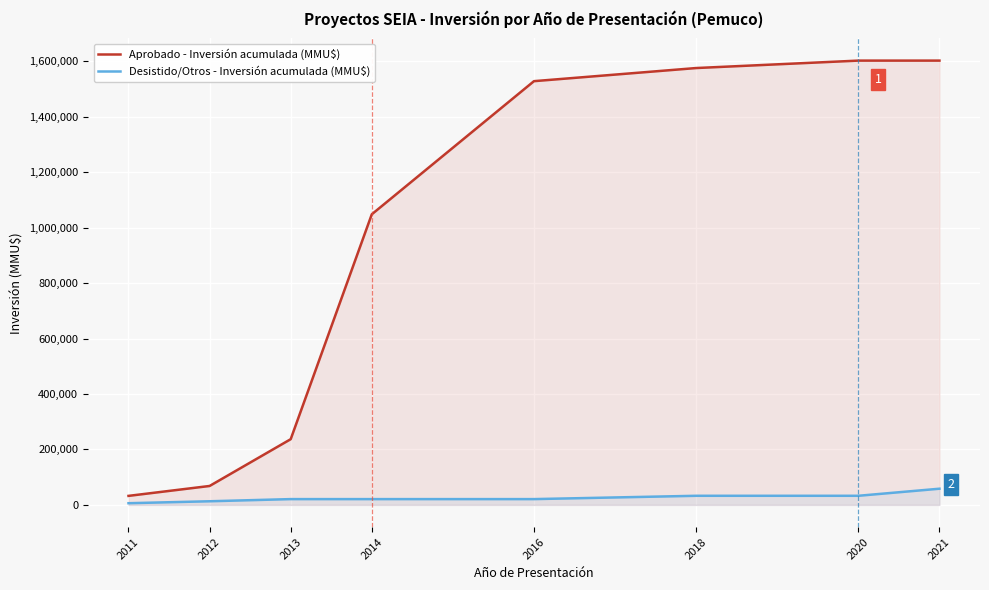

What is the sum of the Aprobado - Inversión acumulada (MMU$) values at 2012 and 2020?

1670240